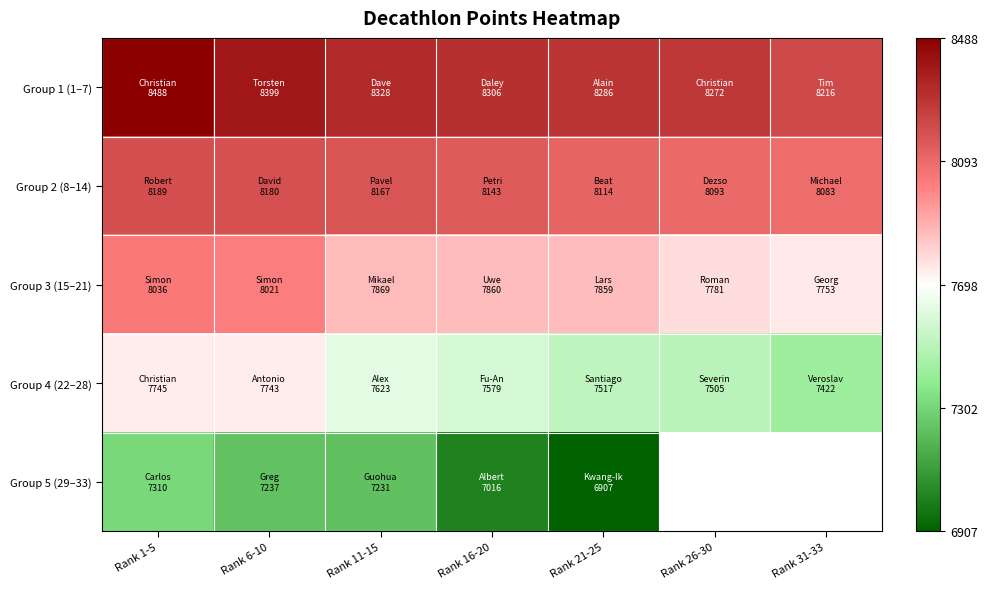

At Rank 21-25, list the series in order from largest to smallest.

Group 1 (1–7), Group 2 (8–14), Group 3 (15–21), Group 4 (22–28), Group 5 (29–33)